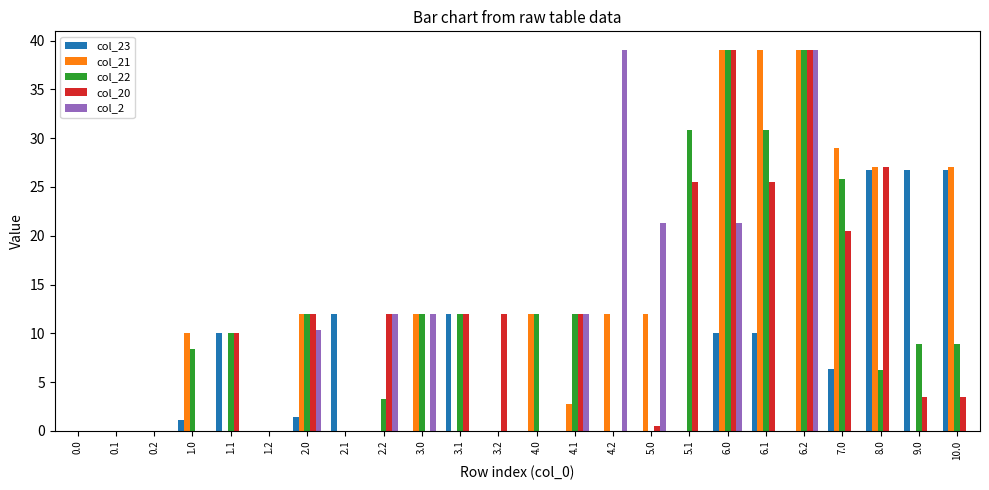

What is the greatest value displayed?

39.0